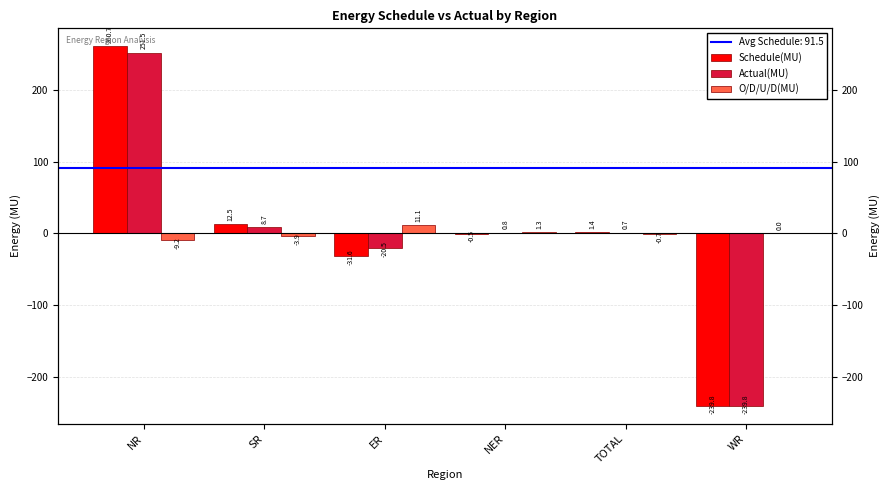

How many groups of bars are there?

6